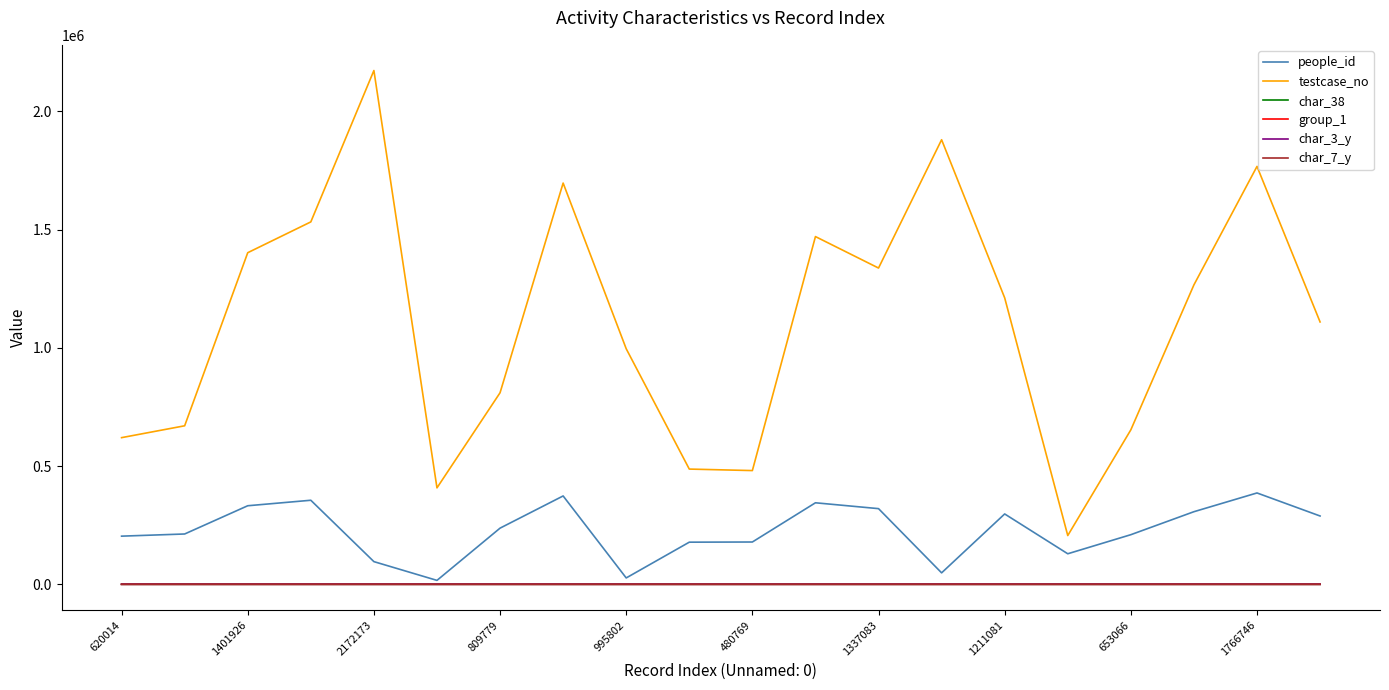

Which series has the widest spread of values?

testcase_no